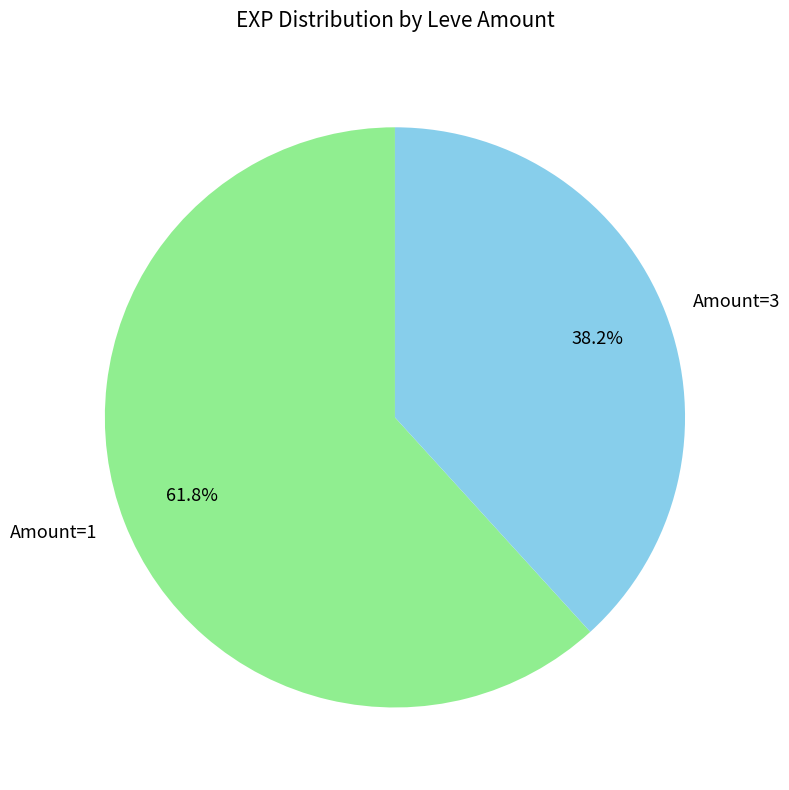

Between Amount=1 and Amount=3, which is larger?

Amount=1